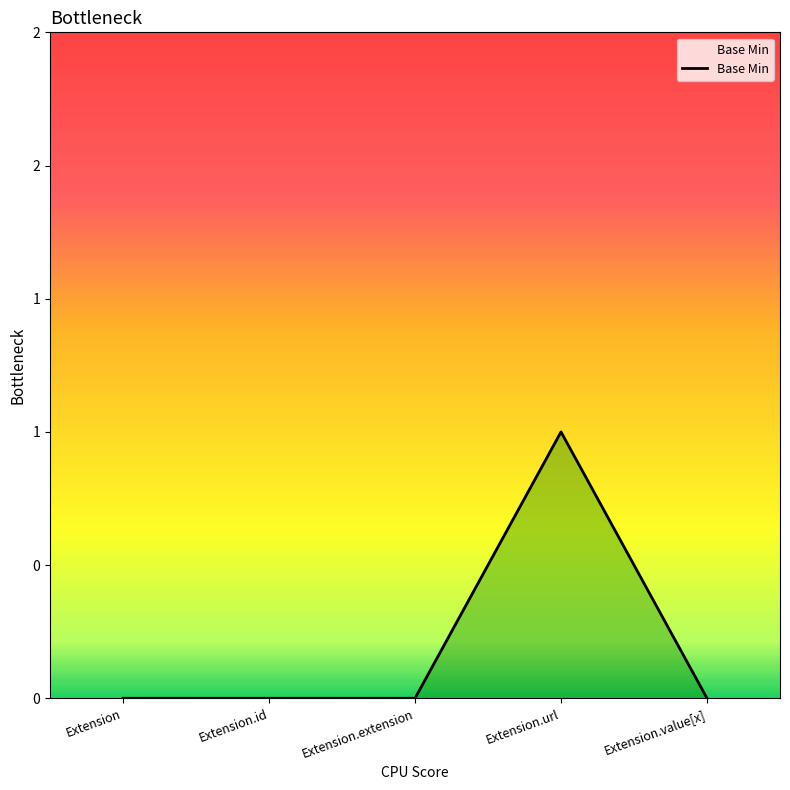

What is the sum of all values?

1